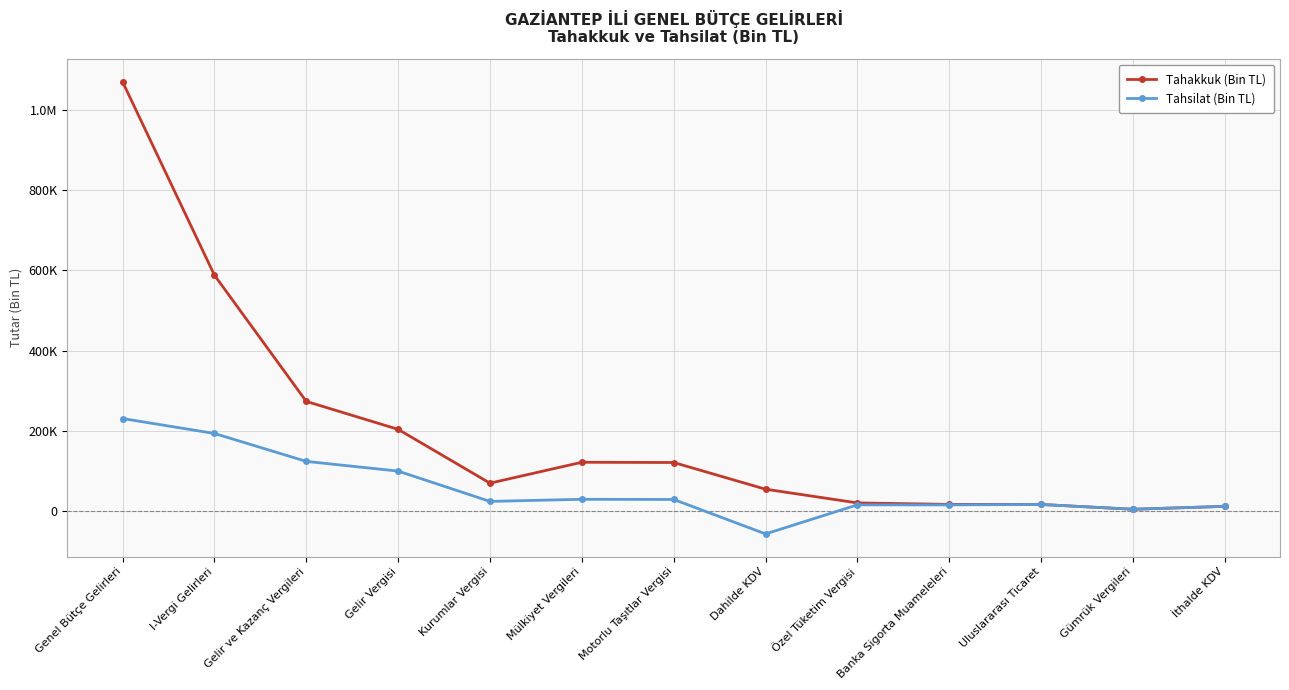

Which series has the largest range (max minus min)?

Tahakkuk (Bin TL)